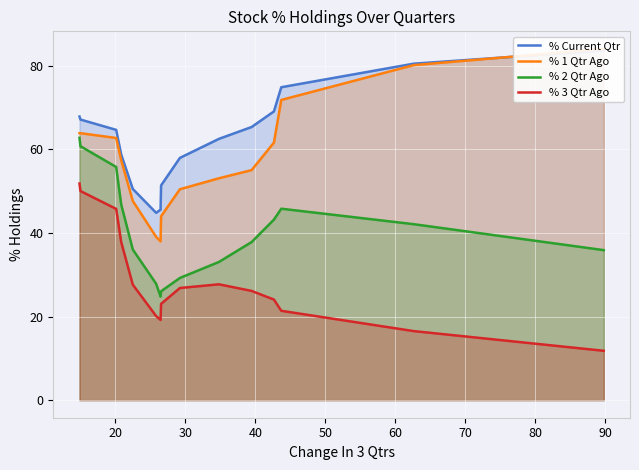

What is the maximum value for % 3 Qtr Ago?

51.8